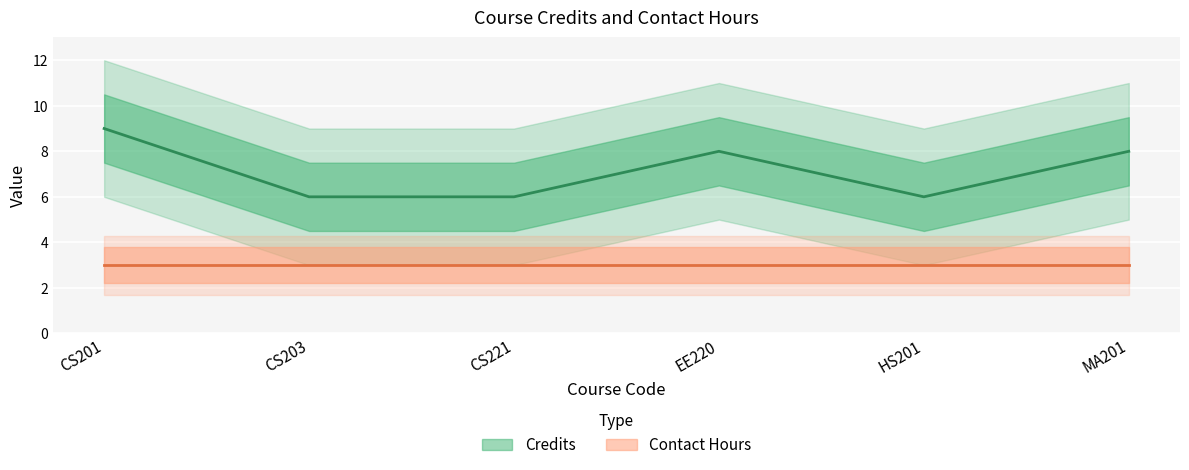

How many values are between 6 and 8?

5